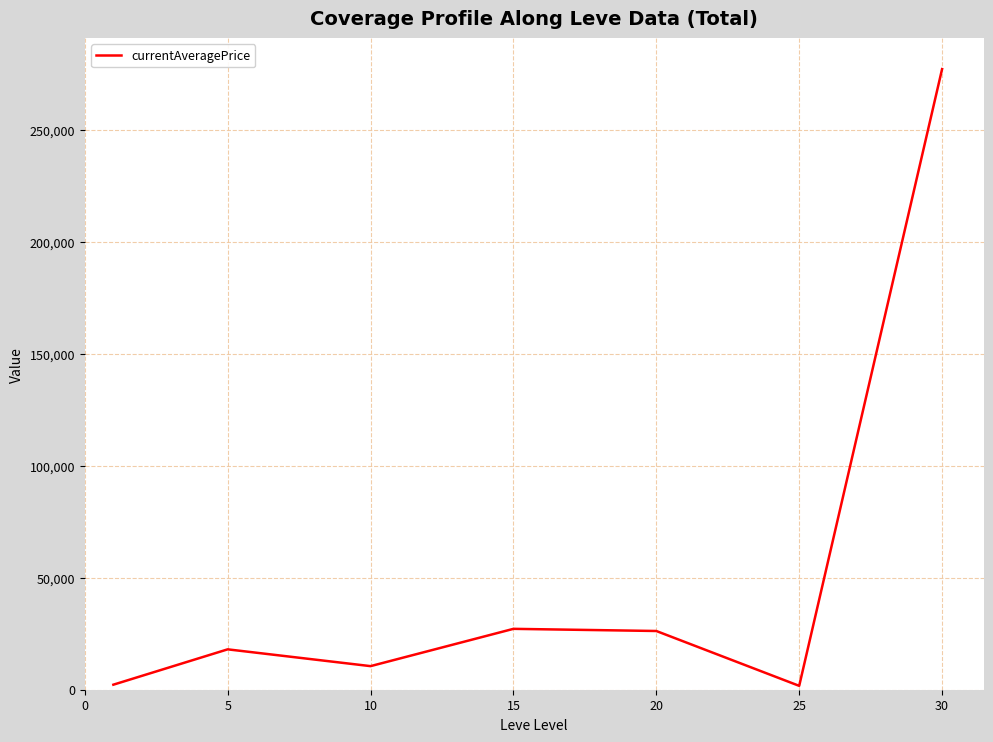

What is the maximum value shown in the chart?

277047.2